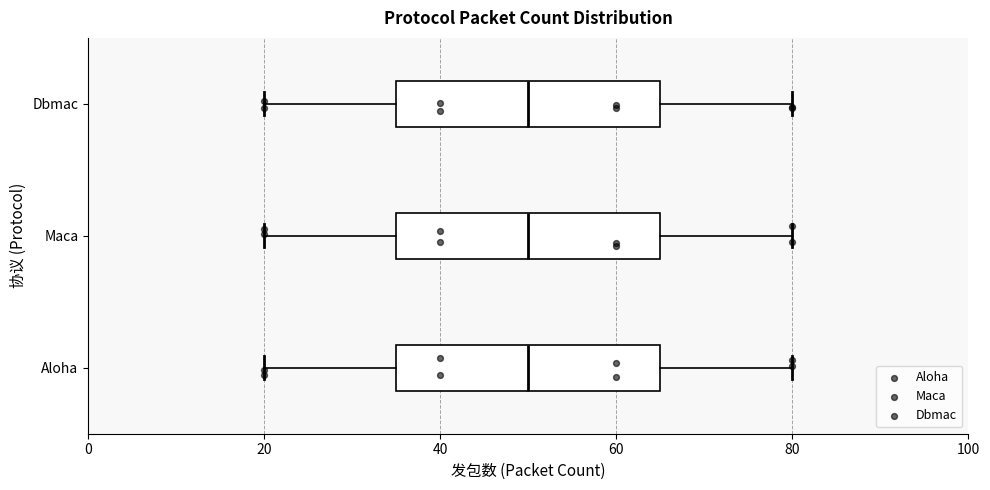

Reading bottom to top, transcribe this box plot: for each box, give where its median line is, the range the box spans, and where its two whiskers end, as read against the x-axis. The values are not printed on the chart, so give them approximately, as read against the axis.

Aloha: median 50, box 36 to 66, whiskers 20 to 80
Maca: median 50, box 36 to 66, whiskers 20 to 80
Dbmac: median 50, box 36 to 66, whiskers 20 to 80